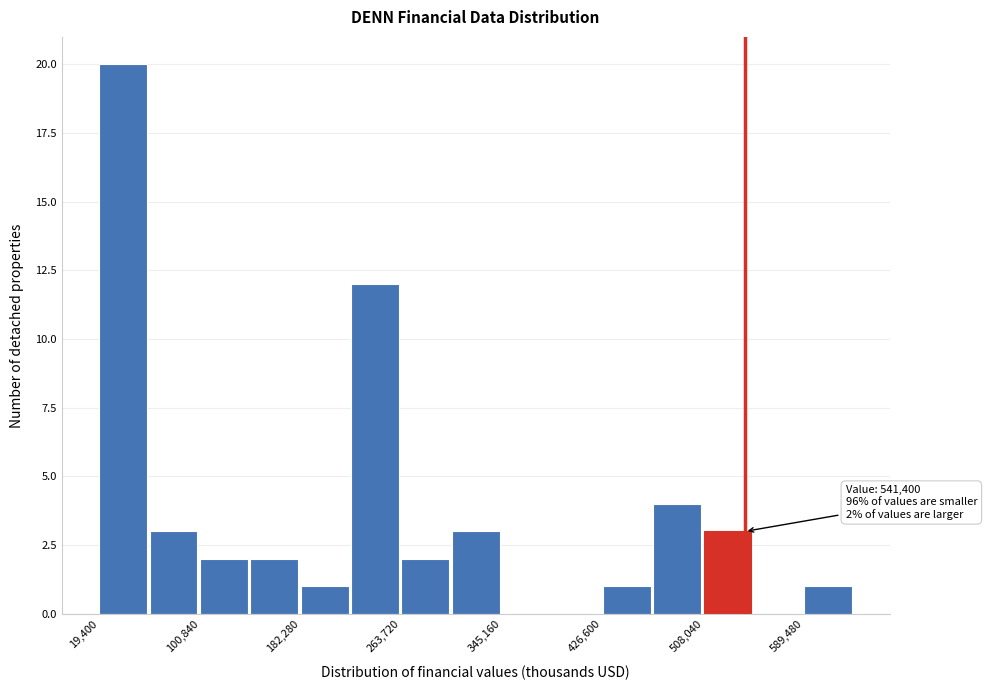

Over which range of the x-axis is the bar tallest?

20000 to 60000